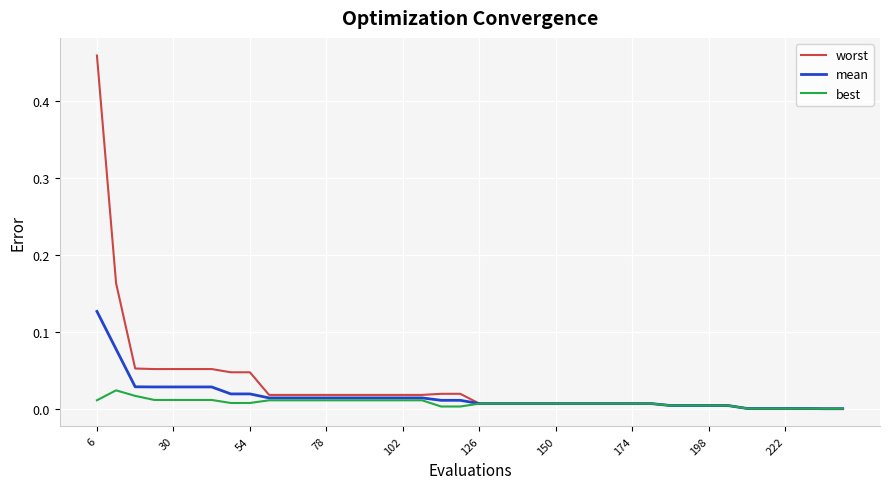

Which series has the widest spread of values?

worst